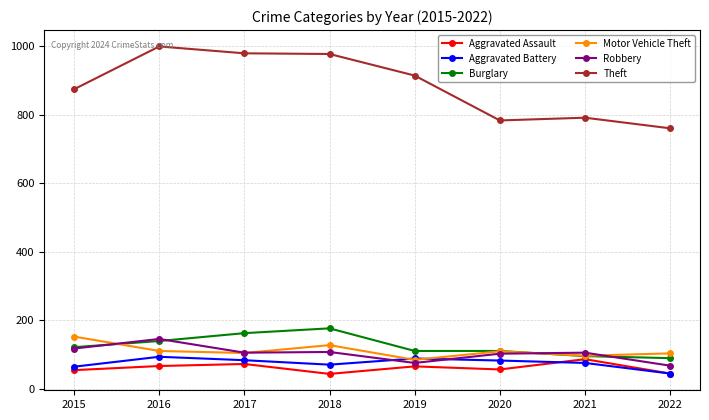

Between 2021 and 2022, which series saw the biggest shift?

Aggravated Assault